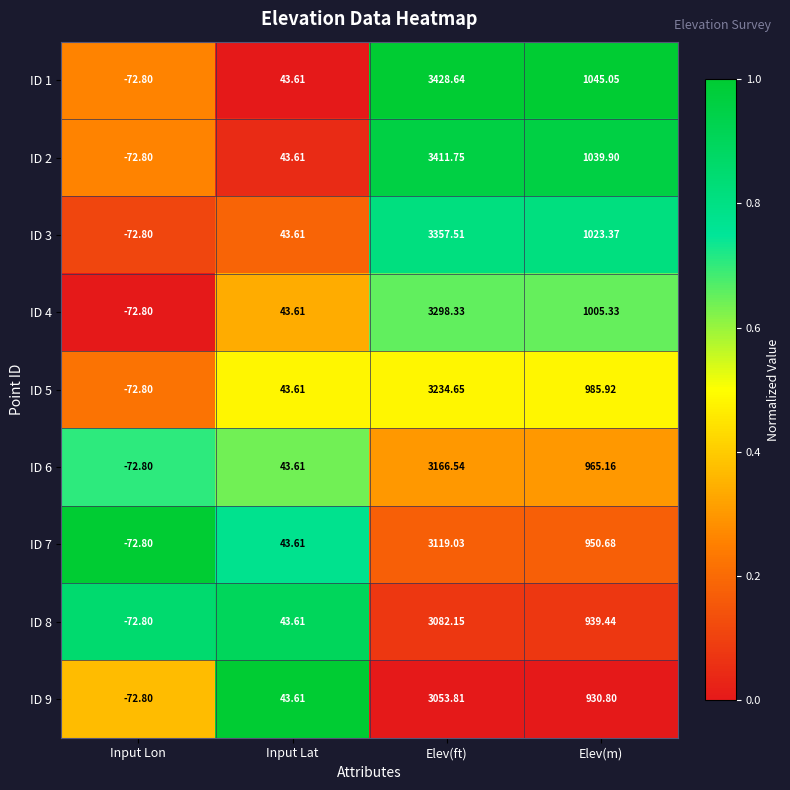

Which category has the lowest value in the ID 4 series?

Input Lon